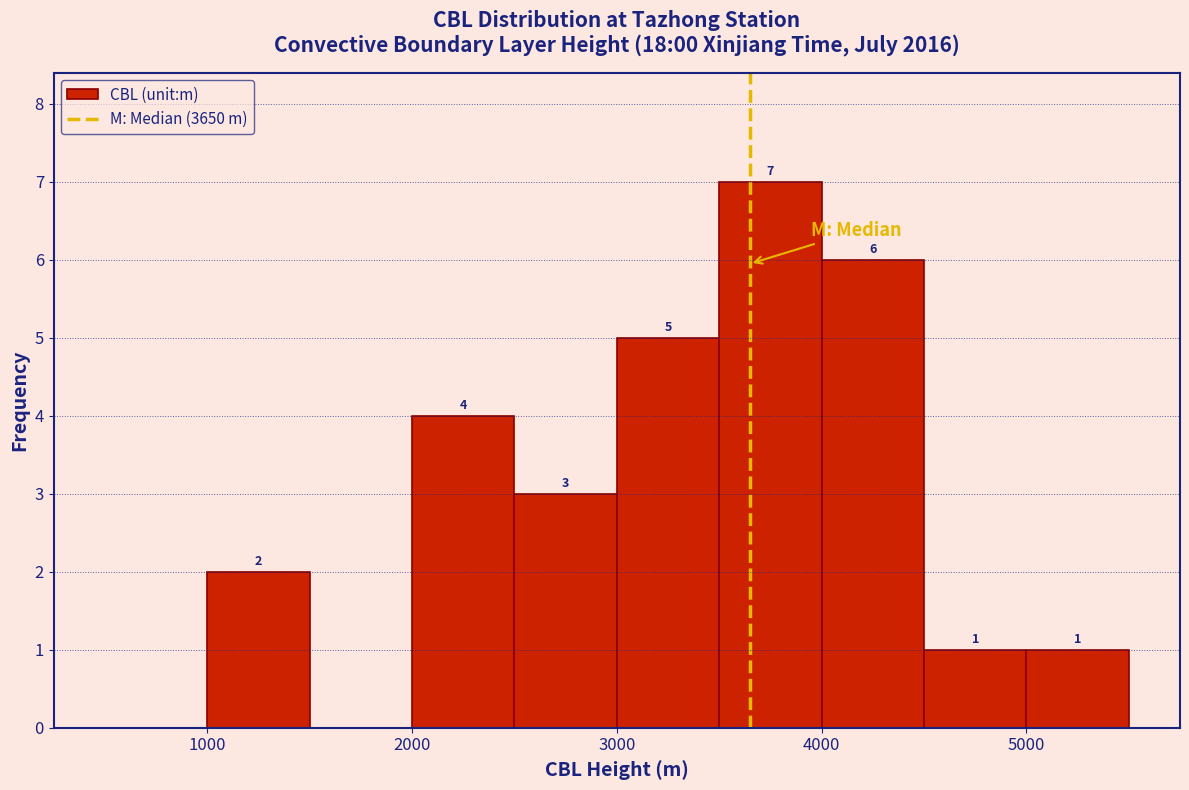

Which range on the x-axis has the tallest bar?

3500 to 4000